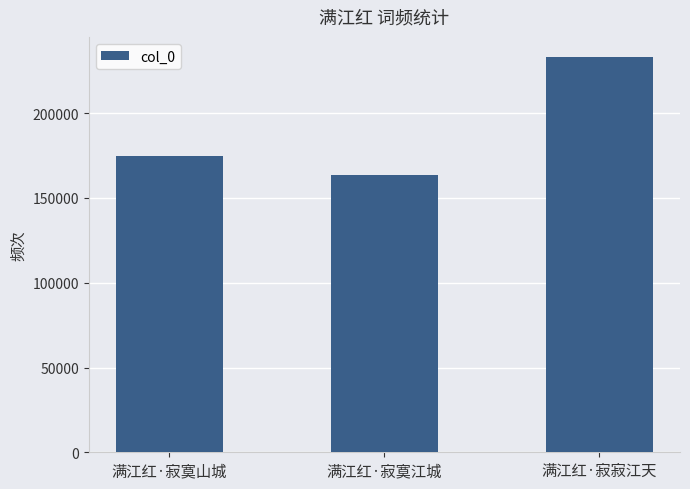

At which category does the chart reach its minimum across all series?

满江红·寂寞江城